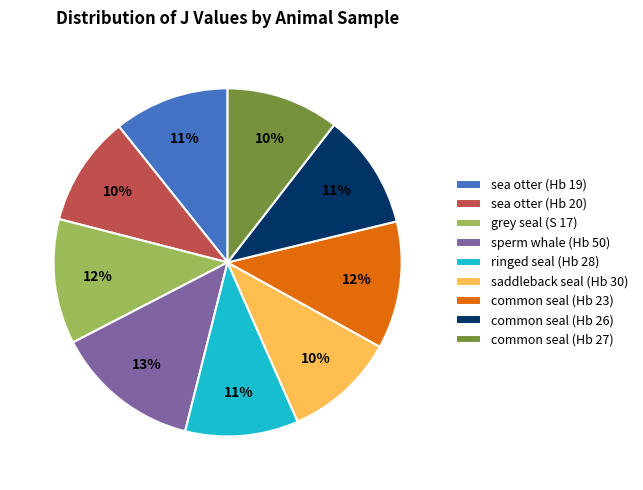

Is the sum of grey seal (S 17) and common seal (Hb 27) greater than half?

No